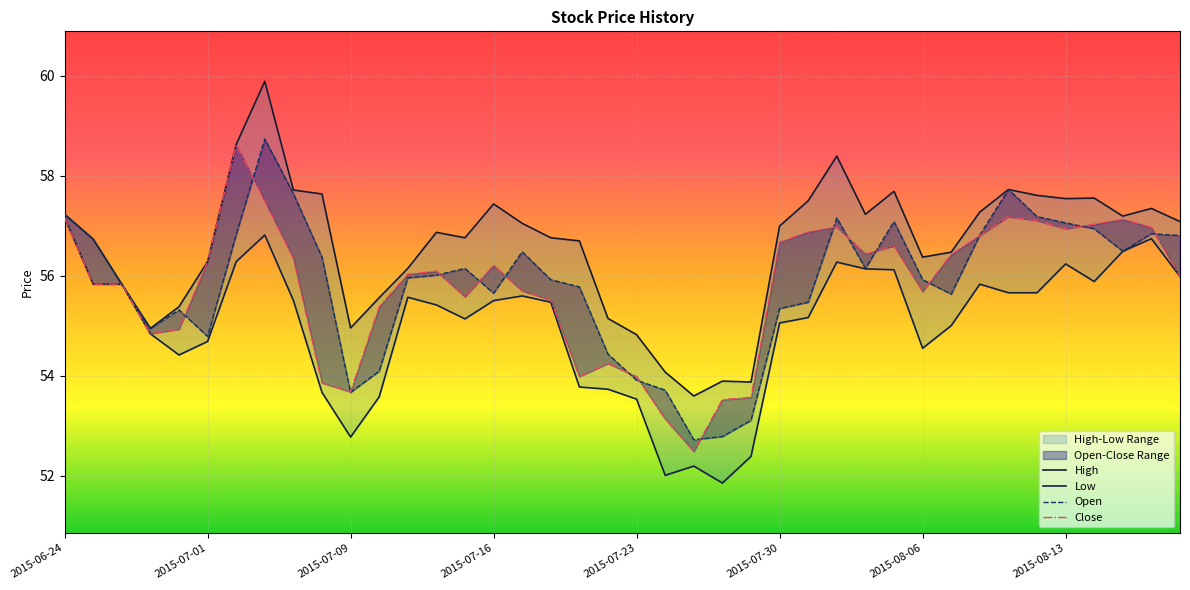

True or false: High and Low intersect in this chart.

False